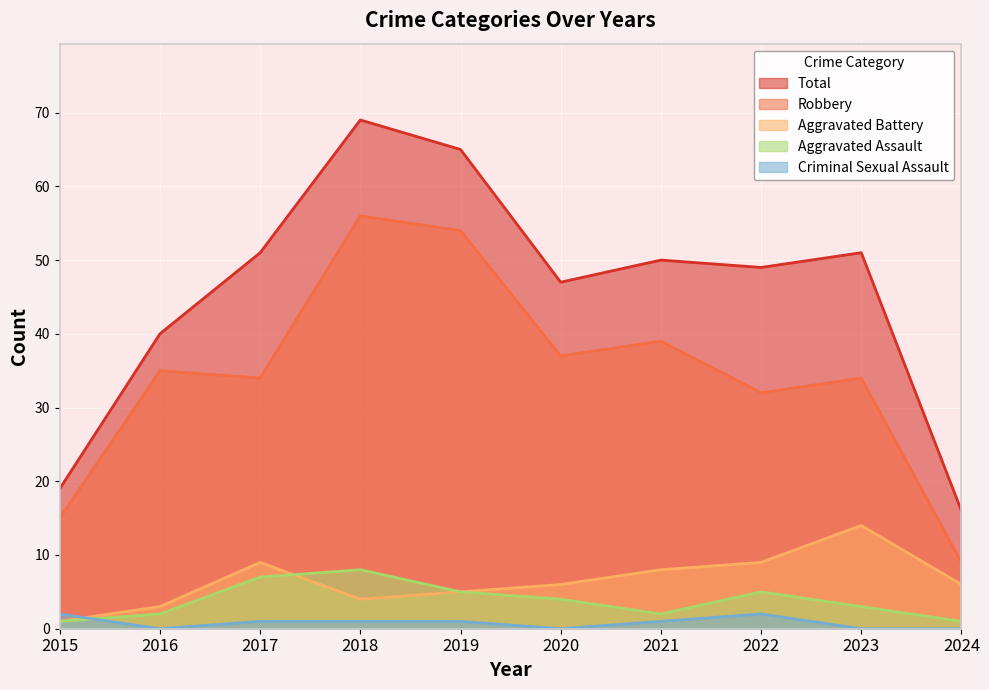

At which category is the sum across all series the highest?

2018